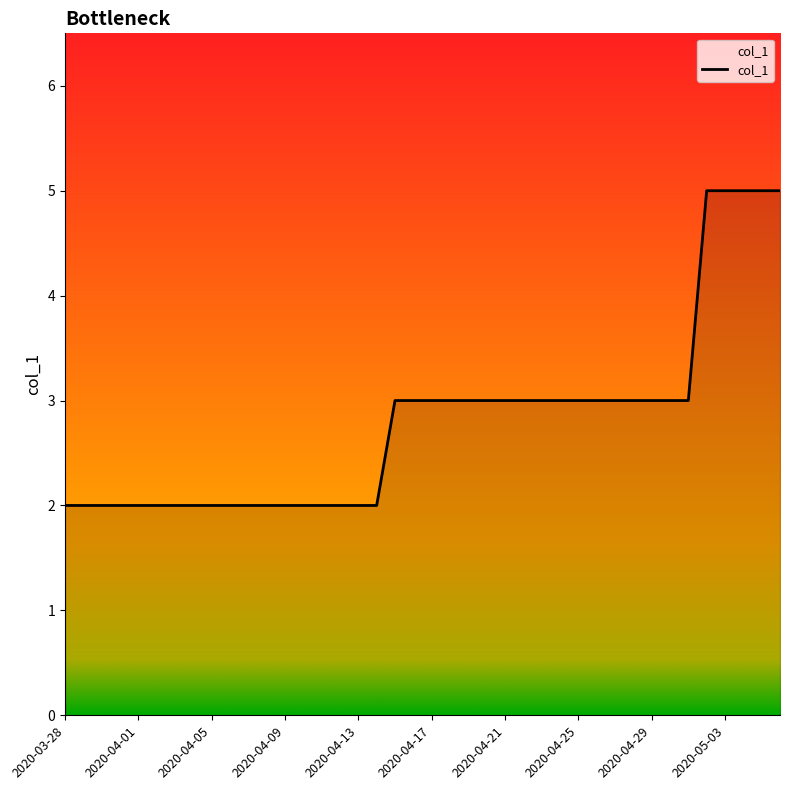

What is the greatest value displayed?

5